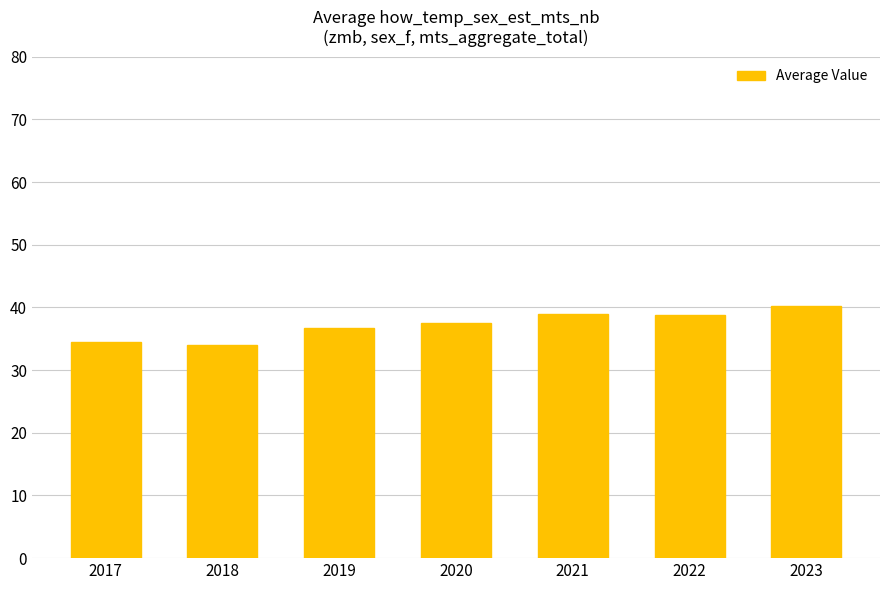

The value at 2020 is 37.6. True or false?

True